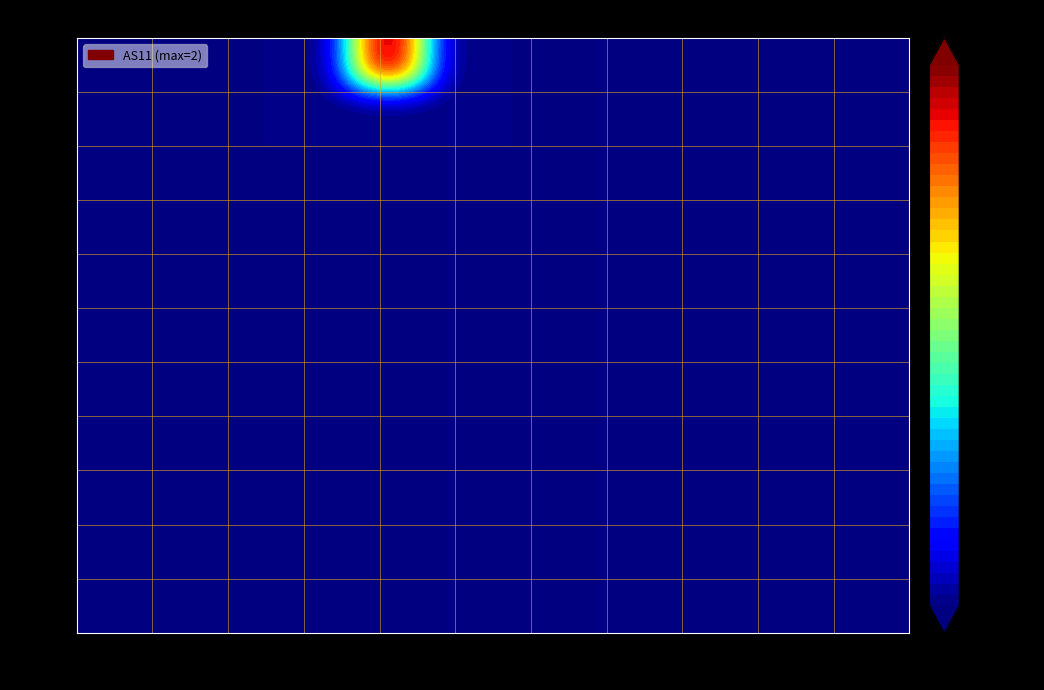

What is the difference between the maximum and minimum values in the AS11 series?

2